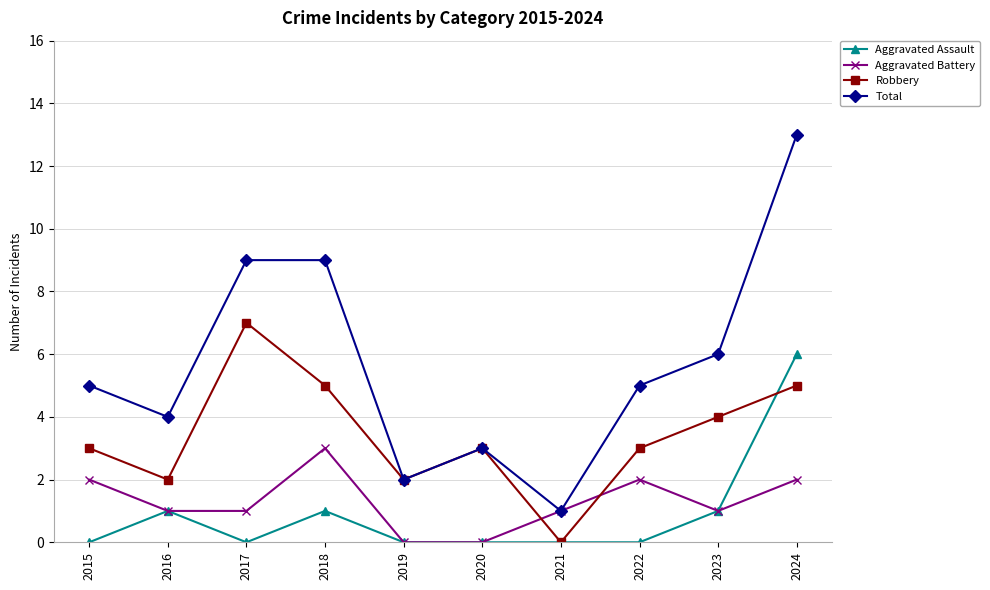

Where do Robbery and Aggravated Battery first cross each other?

2020 and 2021